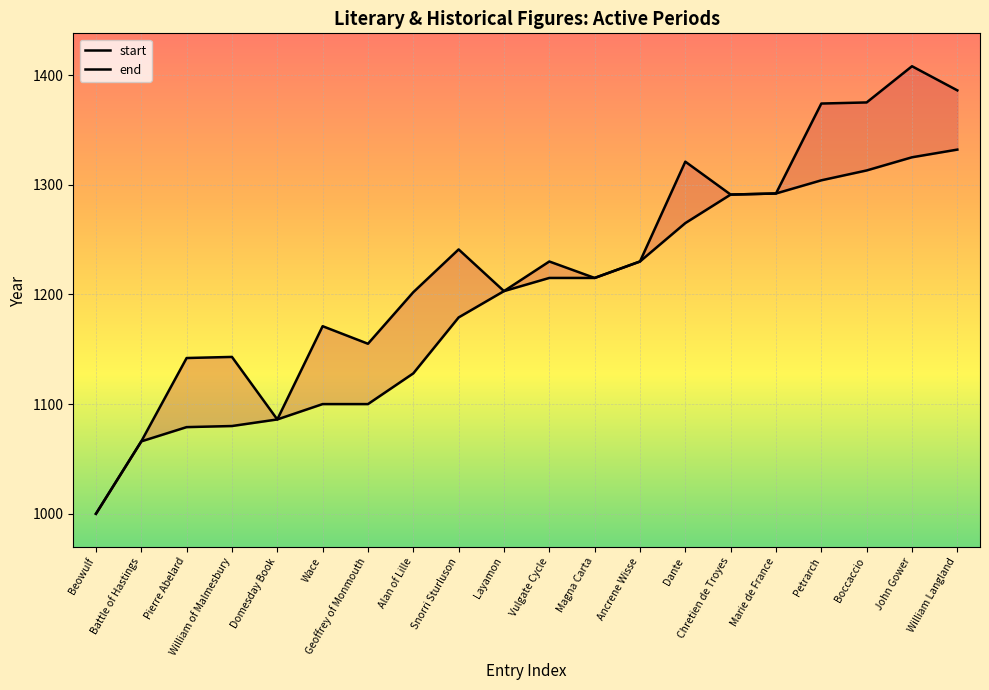

What is the total value across all series at Wace?

2271